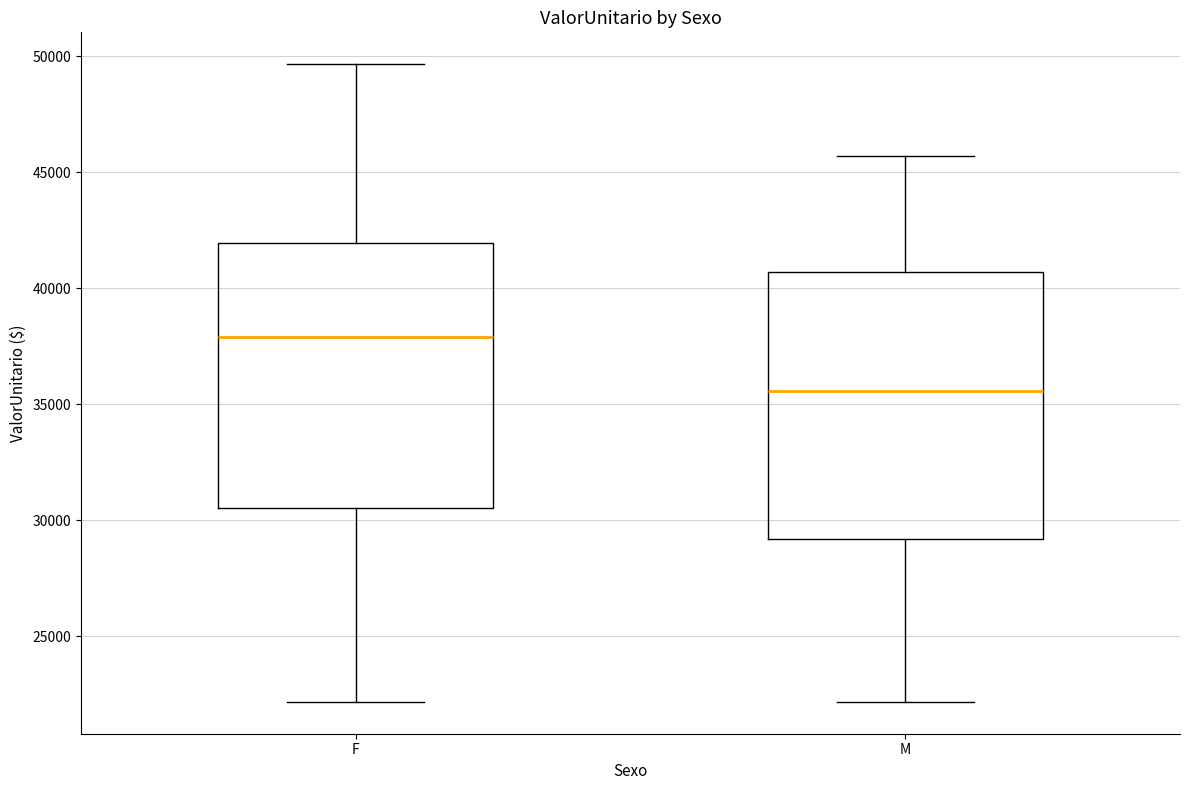

Reading left to right, transcribe this box plot: for each box, give where its median line is, the range the box spans, and where its two whiskers end, as read against the y-axis. The values are not printed on the chart, so give them approximately, as read against the axis.

F: median 38000, box 30500 to 42000, whiskers 22000 to 49500
M: median 35500, box 29000 to 40500, whiskers 22000 to 45500